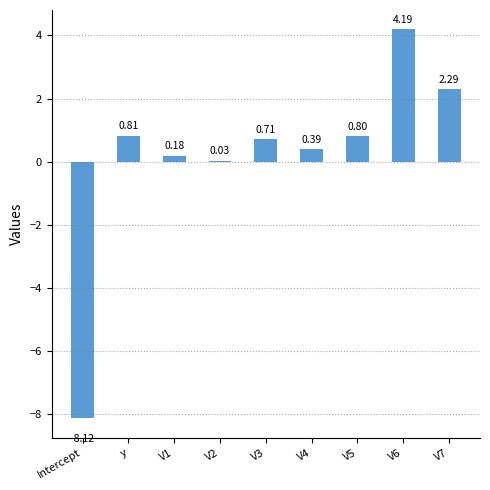

Between V7 and V3, which is larger?

V7